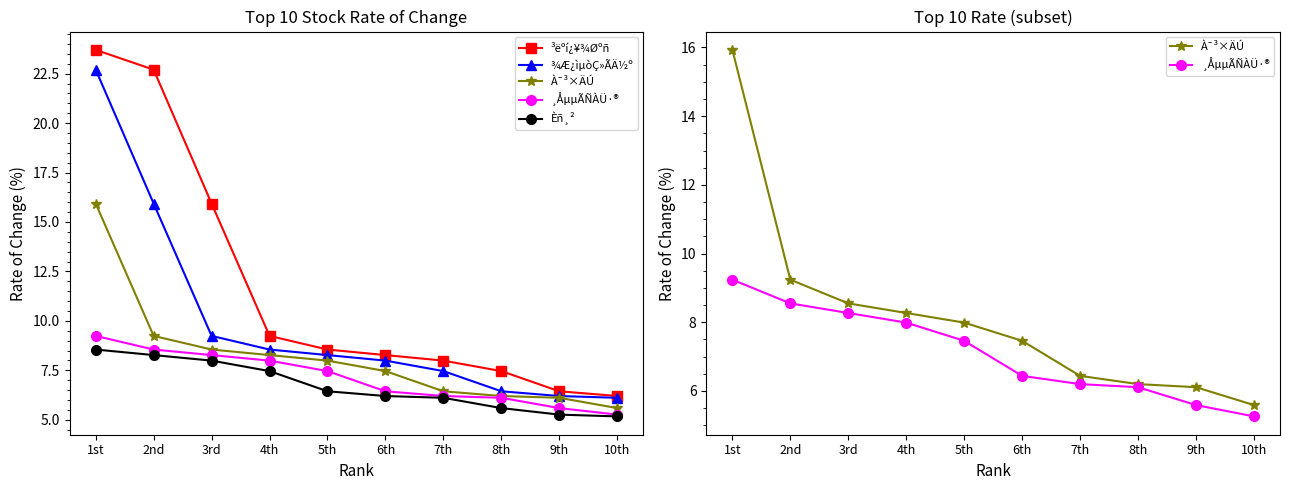

What is the total value across all series at 10th?

28.3